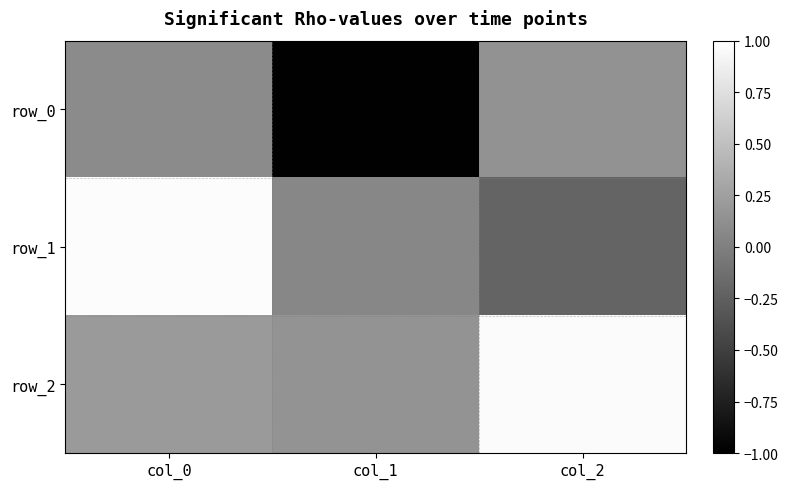

Reading left to right, transcribe all the data shown in this chart.

row_0: col_0=0.1	col_1=-1.0	col_2=0.1
row_1: col_0=1.0	col_1=0.1	col_2=-0.2
row_2: col_0=0.2	col_1=0.2	col_2=1.0